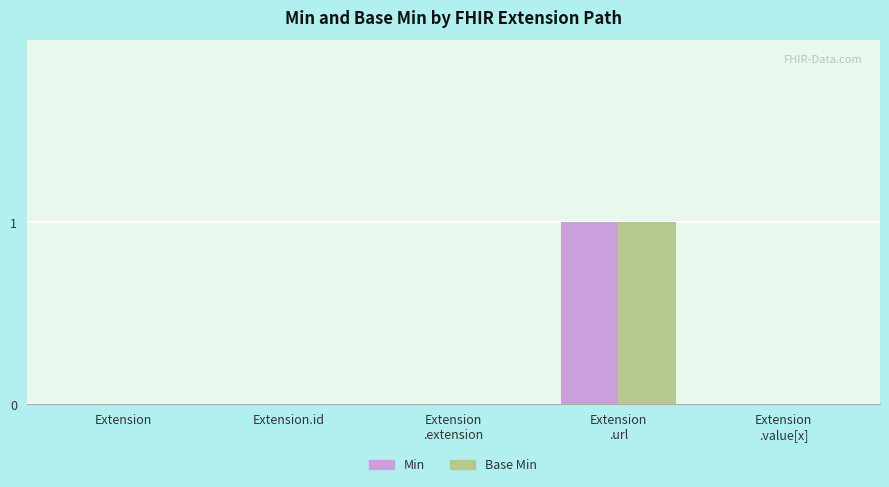

Is it true that Base Min equals 1 at Extension?

False